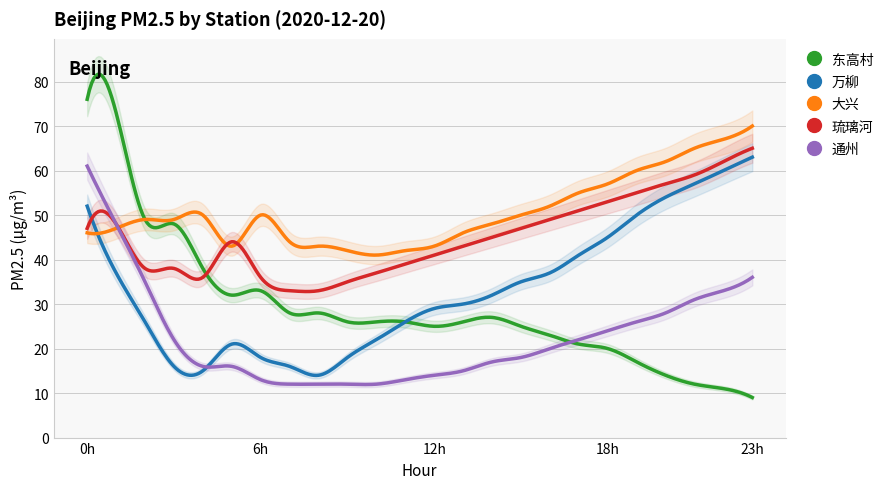

How many values in the 通州 series are below 20?

12